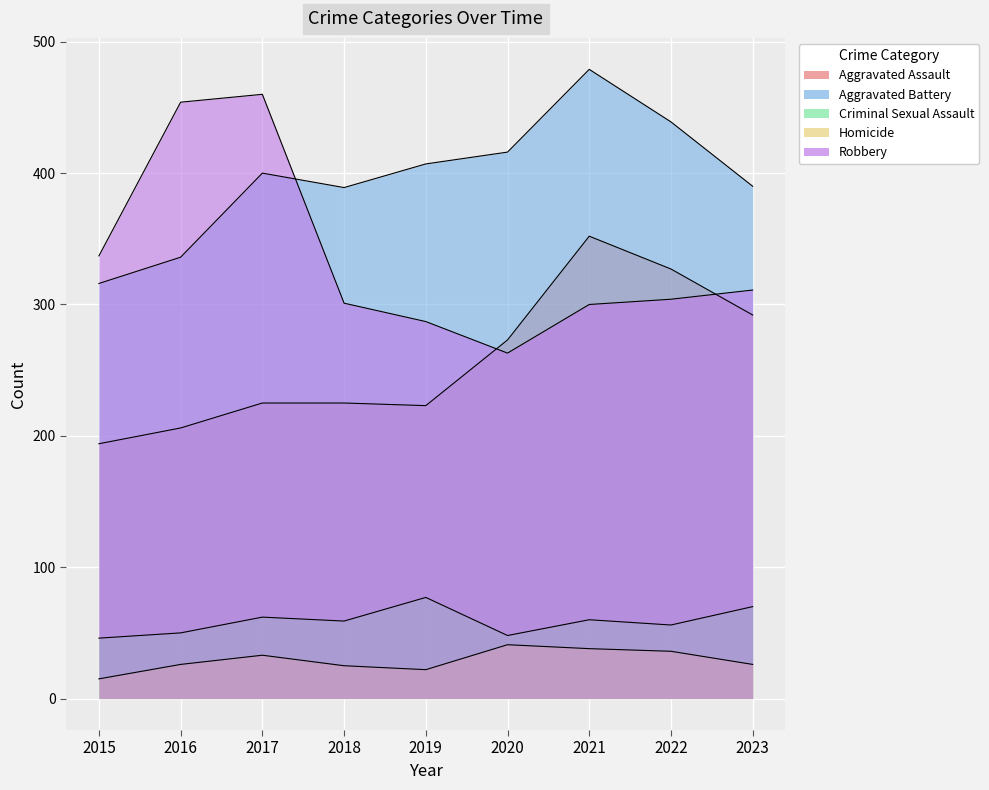

What is the sum of all Robbery values?

3017